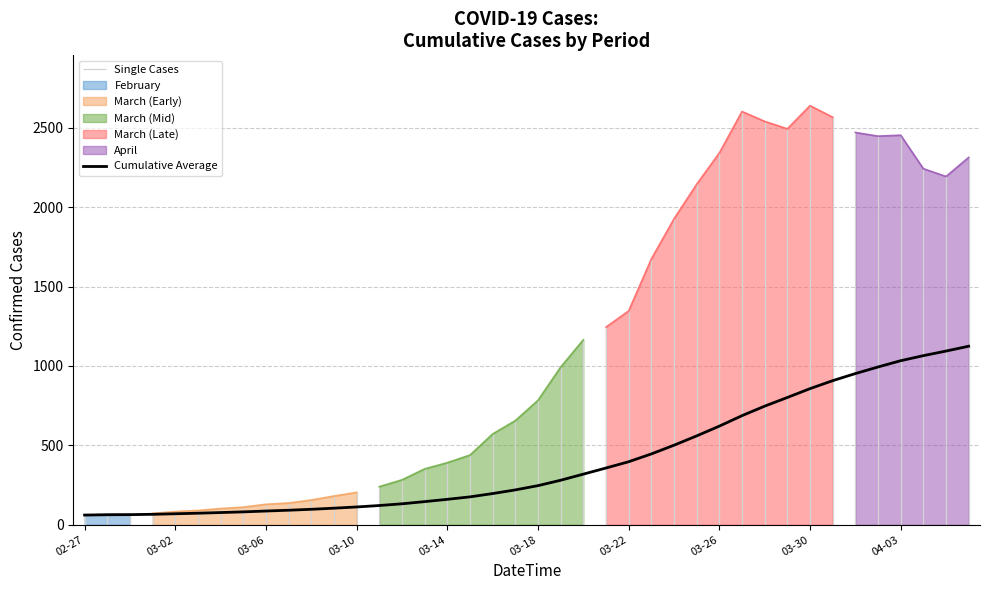

True or false: the data shows 280.3 at 21.

True